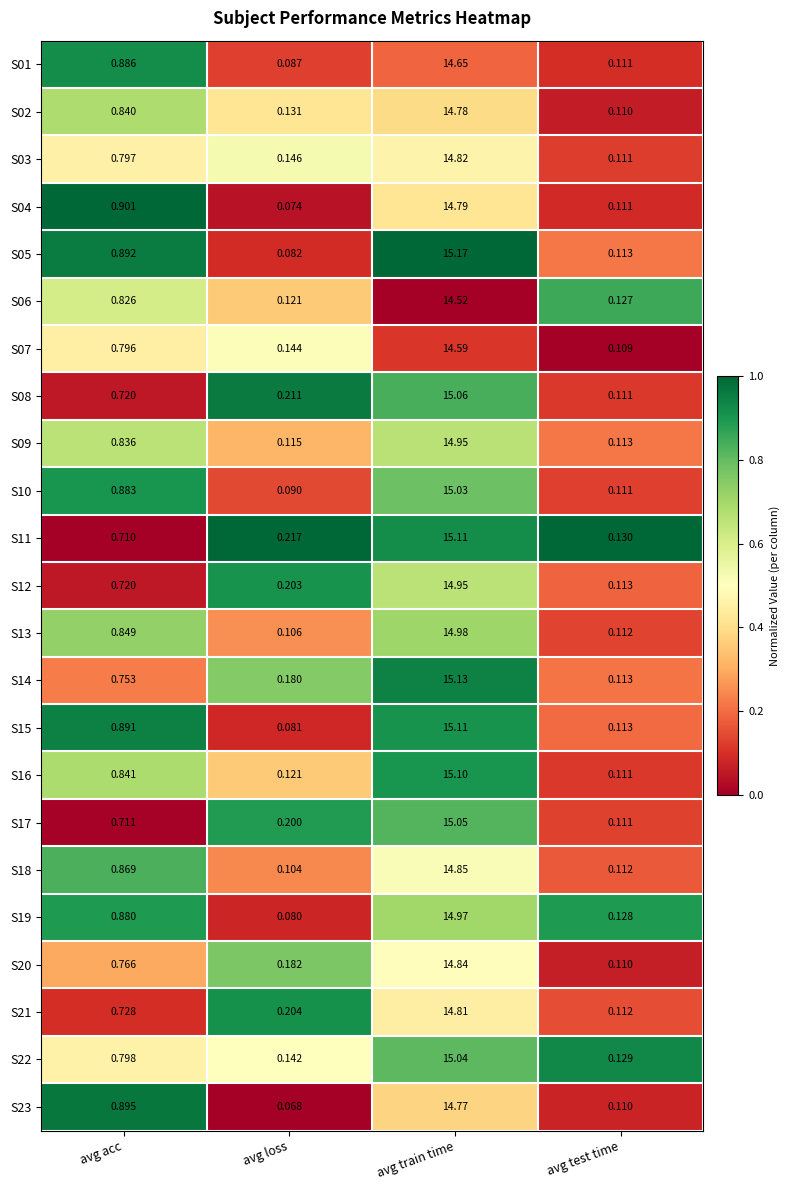

At which category is the sum across all series the highest?

avg train time